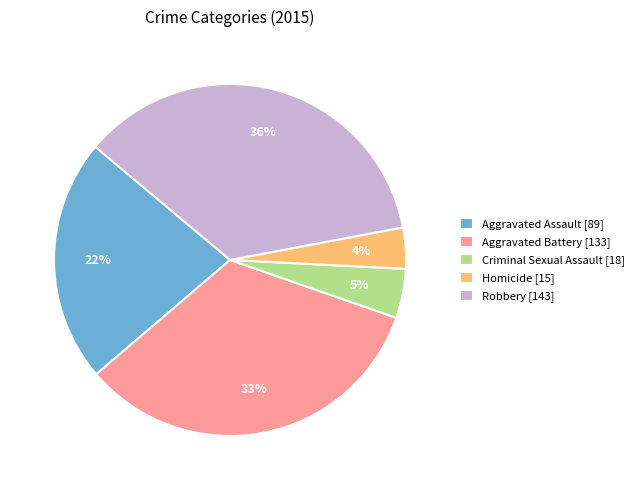

Is Aggravated Battery the majority of the pie?

No